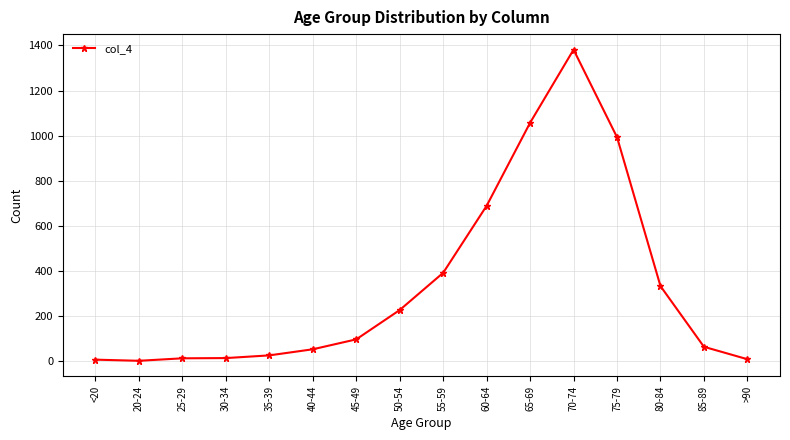

What is the difference between the maximum and minimum values?

1379